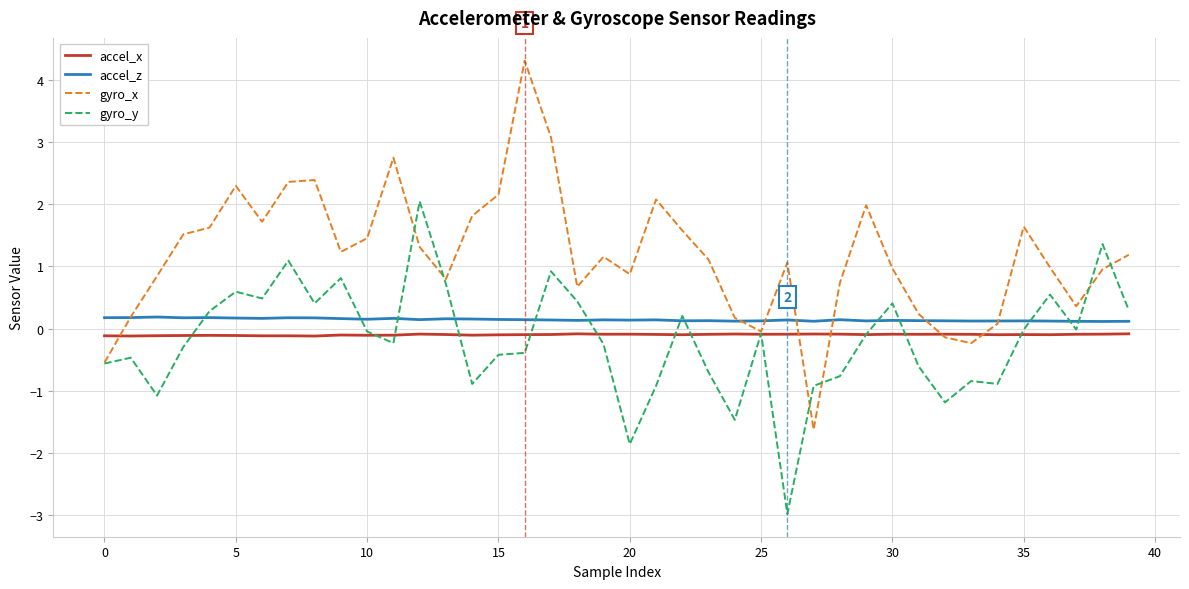

Which series has the widest spread of values?

gyro_x